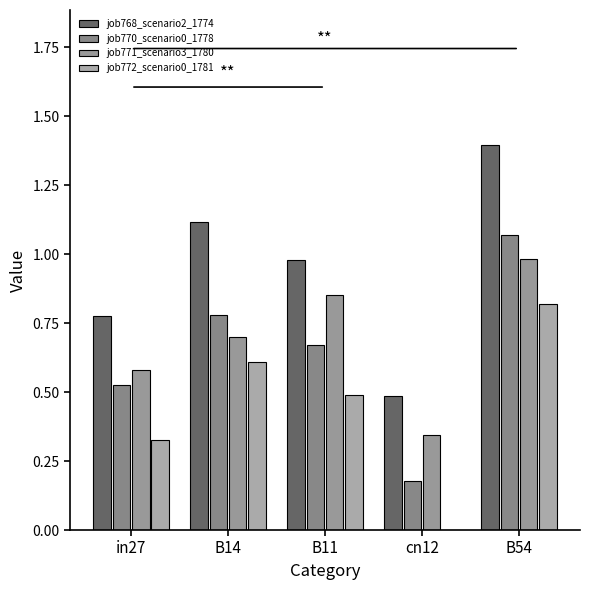

What is the label of the 5th bar from the right?

in27